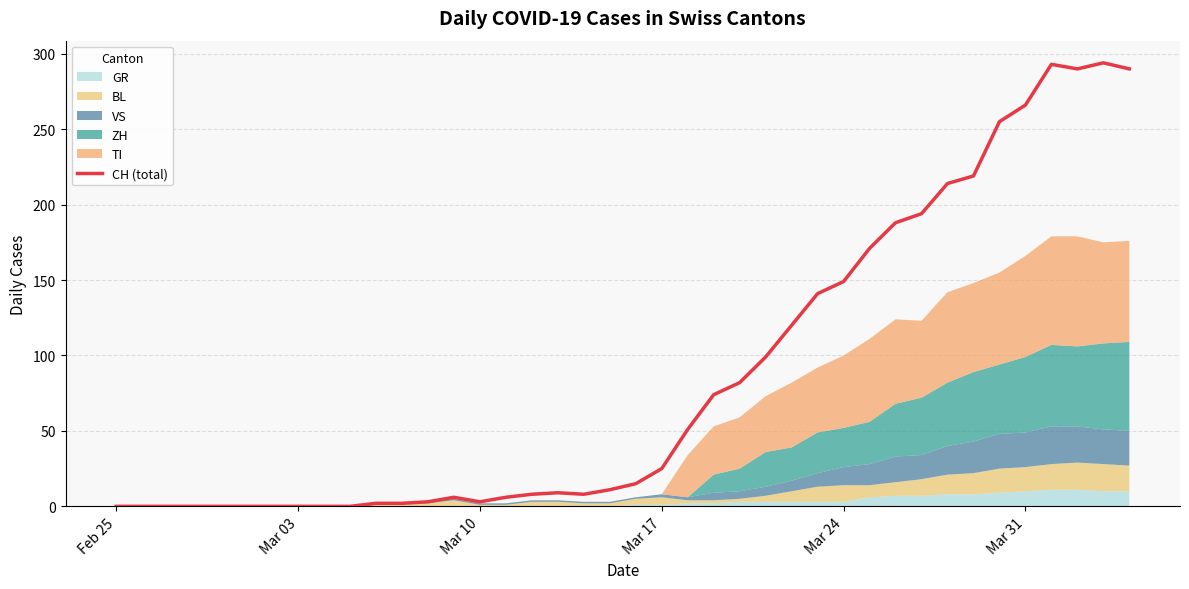

What is the sum of all values?

3488